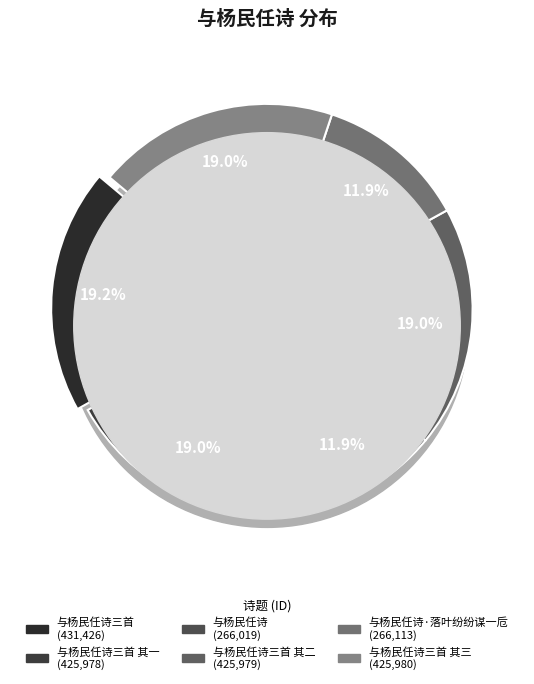

To the nearest percent, what is the difference between the largest and smallest slice percentages?

7%